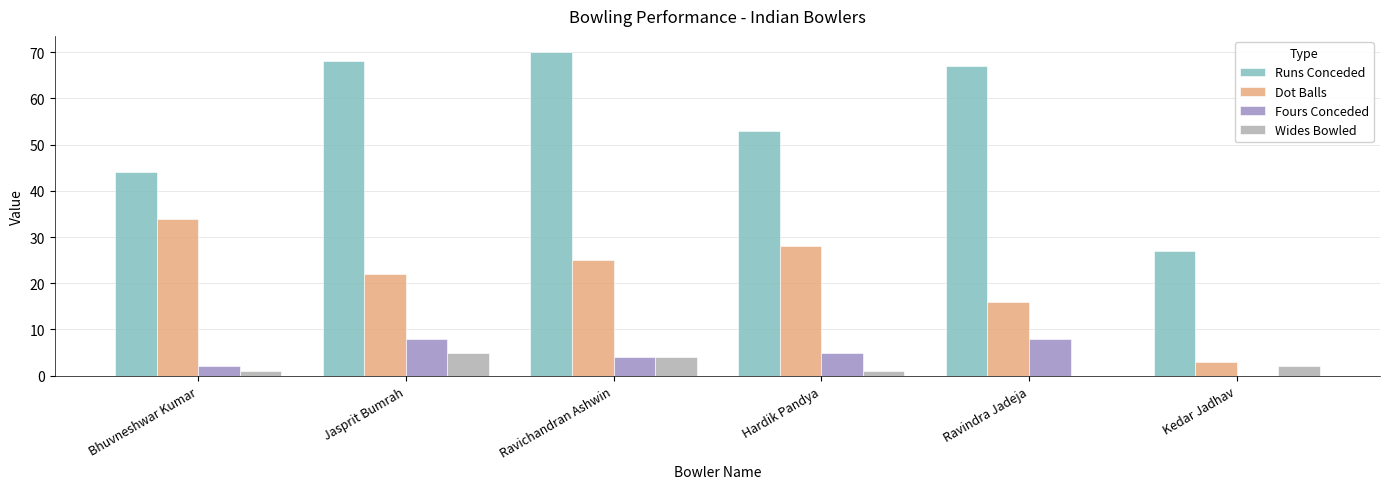

Which series changed the most between Hardik Pandya and Kedar Jadhav?

Runs Conceded